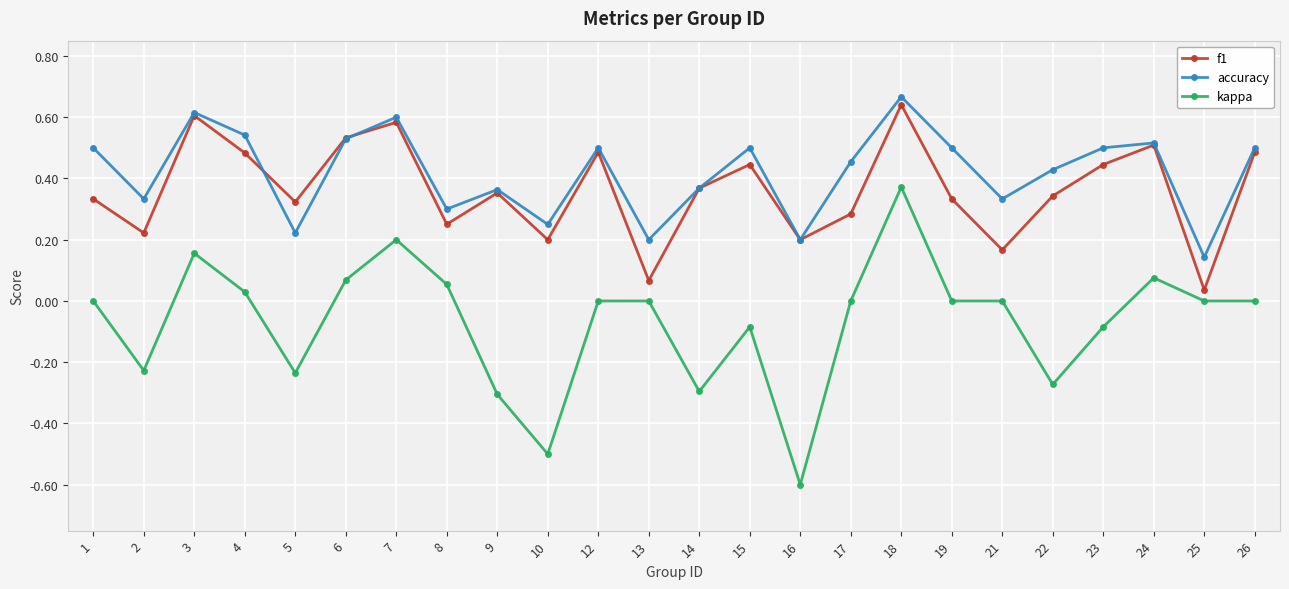

At how many categories does at least one series exceed 0?

24